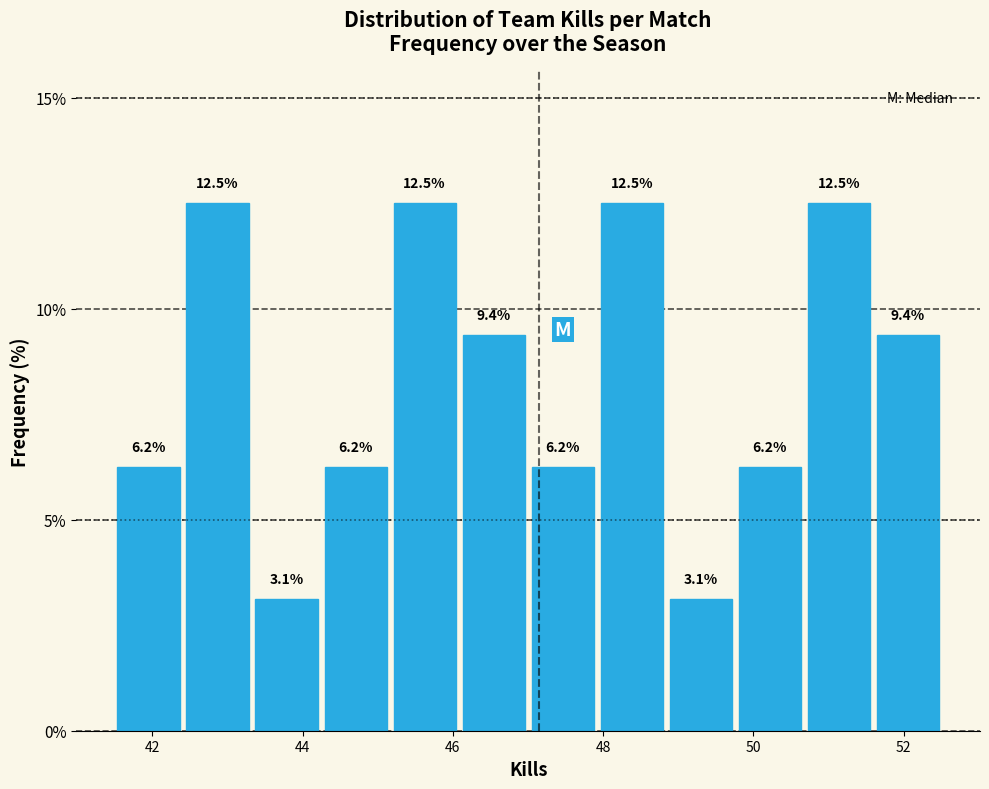

Reading left to right, transcribe this chart: for each bar, give the range it covers on the x-axis and its height. The bar edges are not printed on the chart, so give them approximately, as read against the axis.

41.4 to 42.4: 6.2
42.4 to 43.4: 12.5
43.4 to 44.2: 3.1
44.2 to 45.2: 6.2
45.2 to 46.0: 12.5
46.0 to 47.0: 9.4
47.0 to 48.0: 6.2
48.0 to 48.8: 12.5
48.8 to 49.8: 3.1
49.8 to 50.6: 6.2
50.6 to 51.6: 12.5
51.6 to 52.6: 9.4